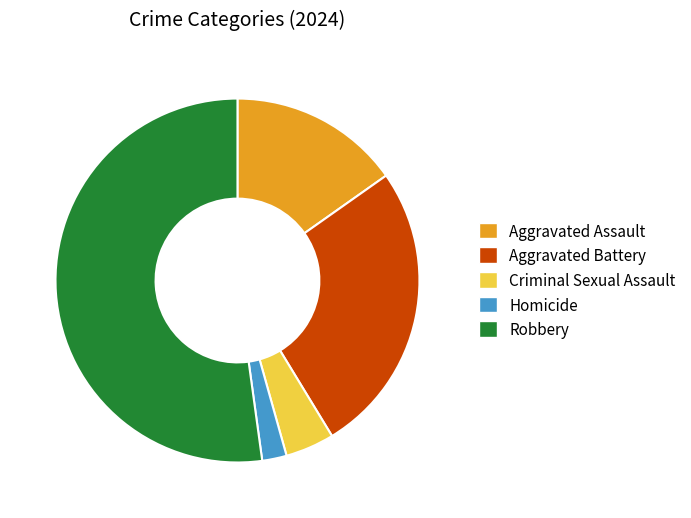

What is the largest slice in the pie chart?

Robbery